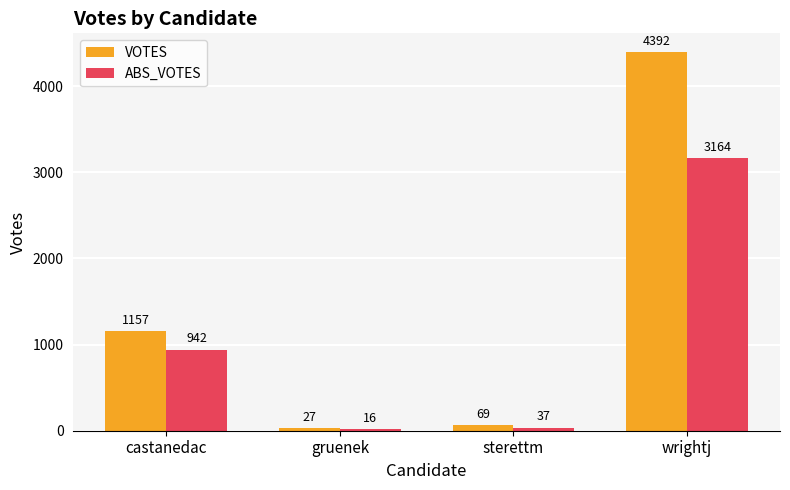

Between castanedac and wrightj, which series saw the biggest shift?

VOTES